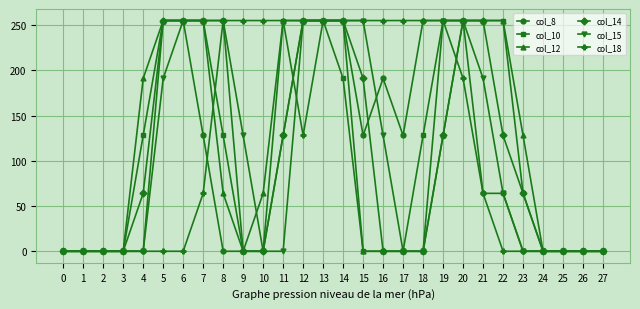

What is the difference between the second highest and second lowest values in the col_12 series?

255